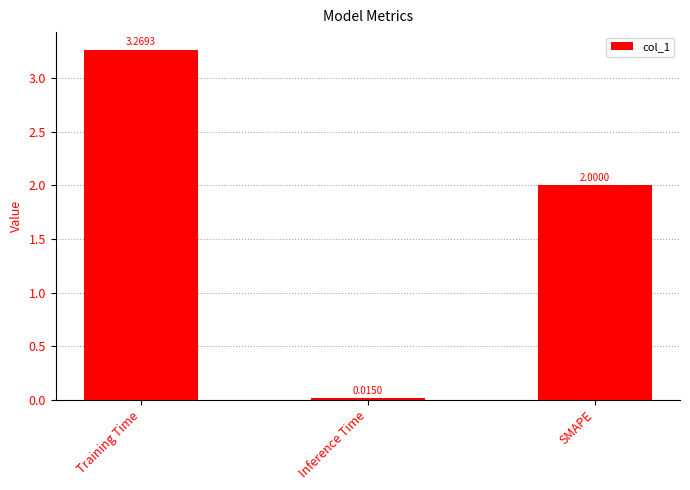

Rank the categories by value from lowest to highest.

Inference Time, SMAPE, Training Time